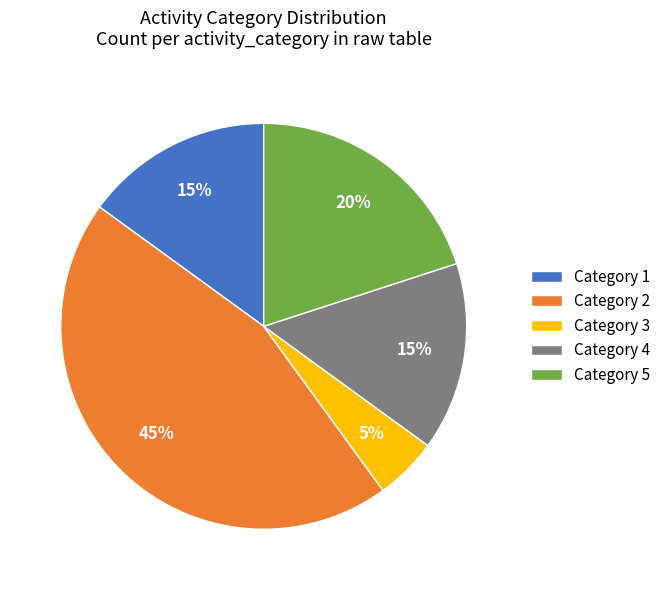

The Category 4 slice represents 30% of the pie. True or false?

False